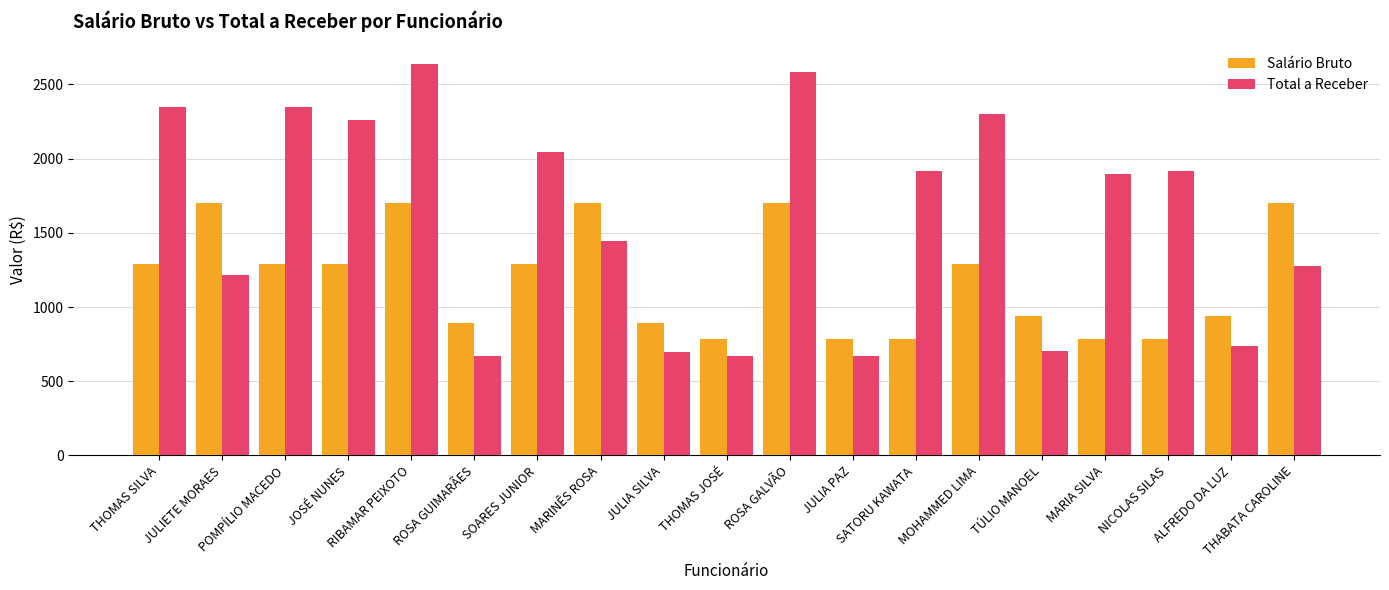

The Total a Receber series shows 2346.5 at POMPÍLIO MACEDO. True or false?

True